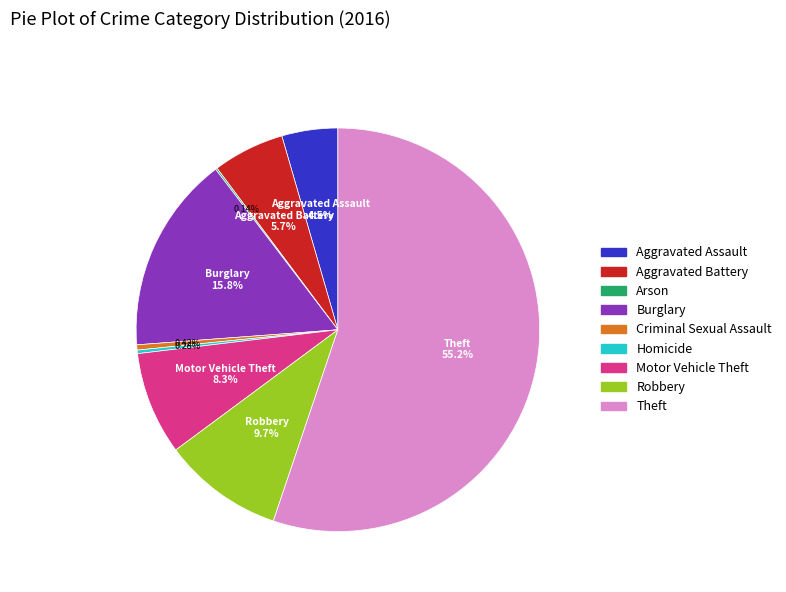

To the nearest percent, what is the difference between the Aggravated Assault and Robbery slice percentages?

5%